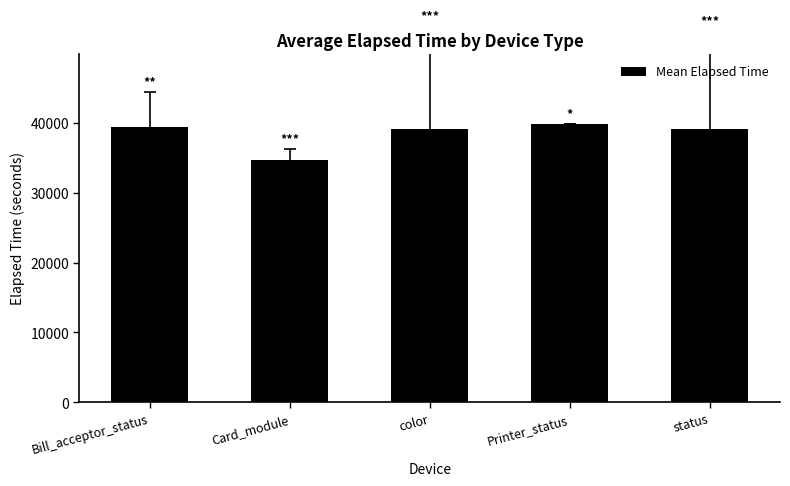

What is the value of the 5th bar from the left?

39095